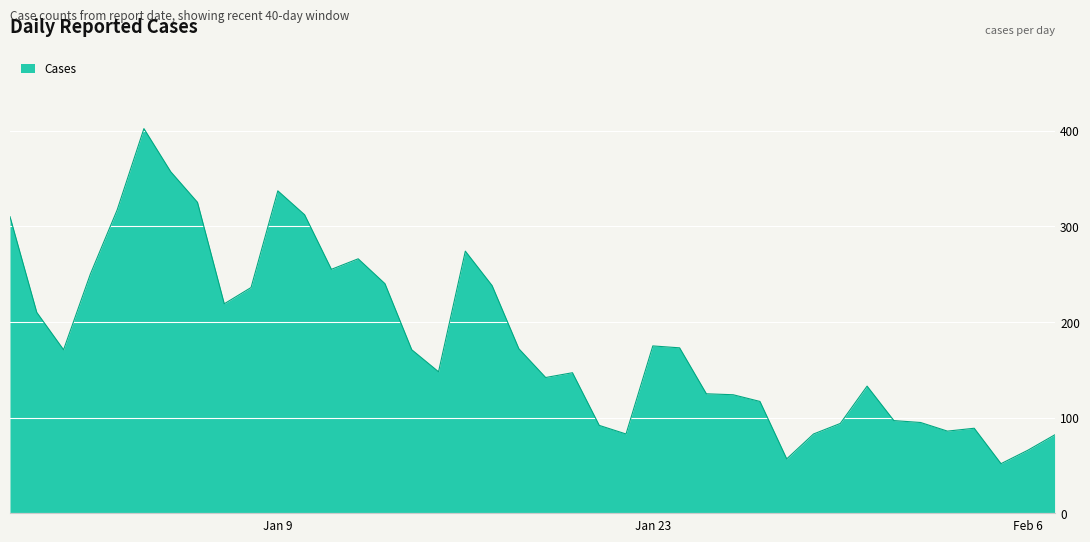

What is the maximum value shown in the chart?

402